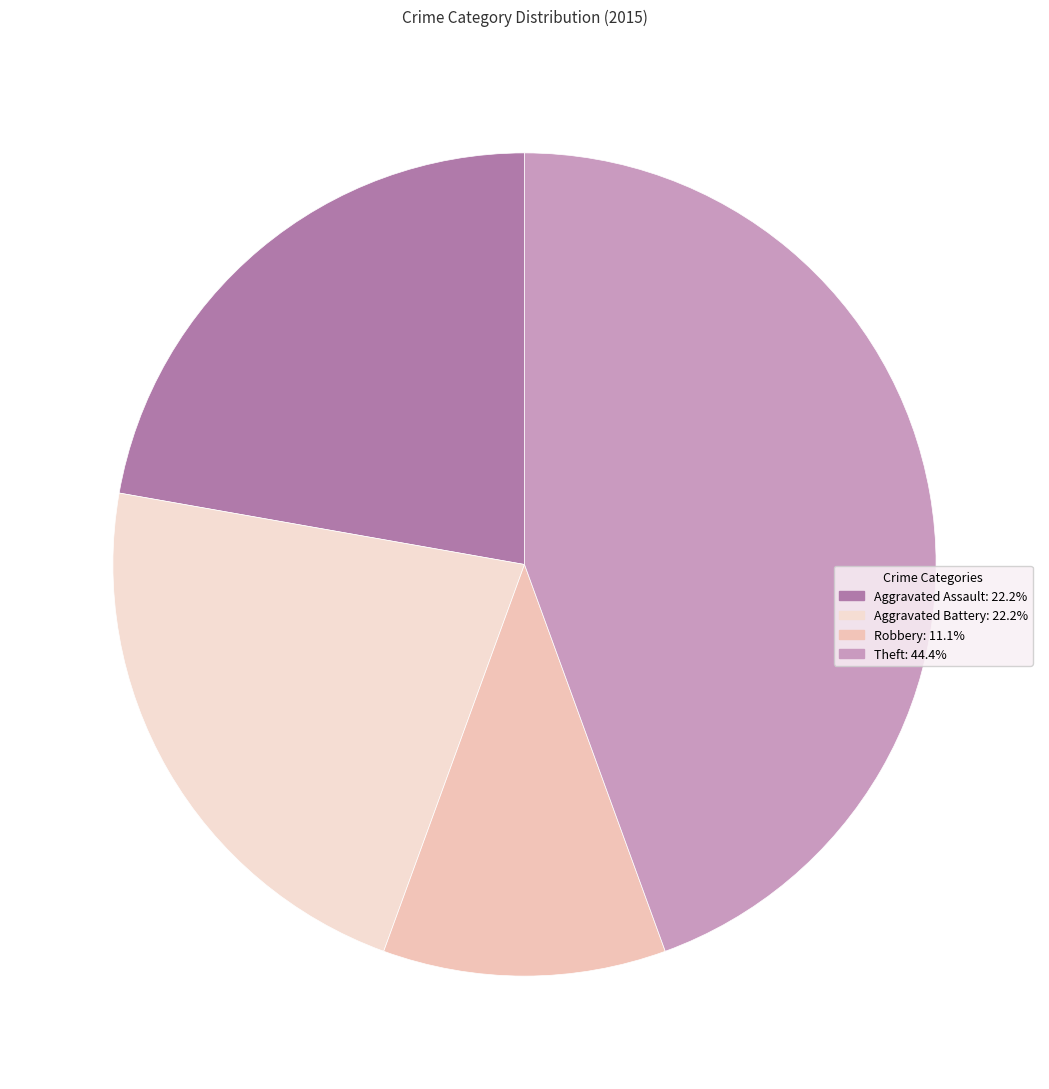

Count the number of slices in the pie.

4